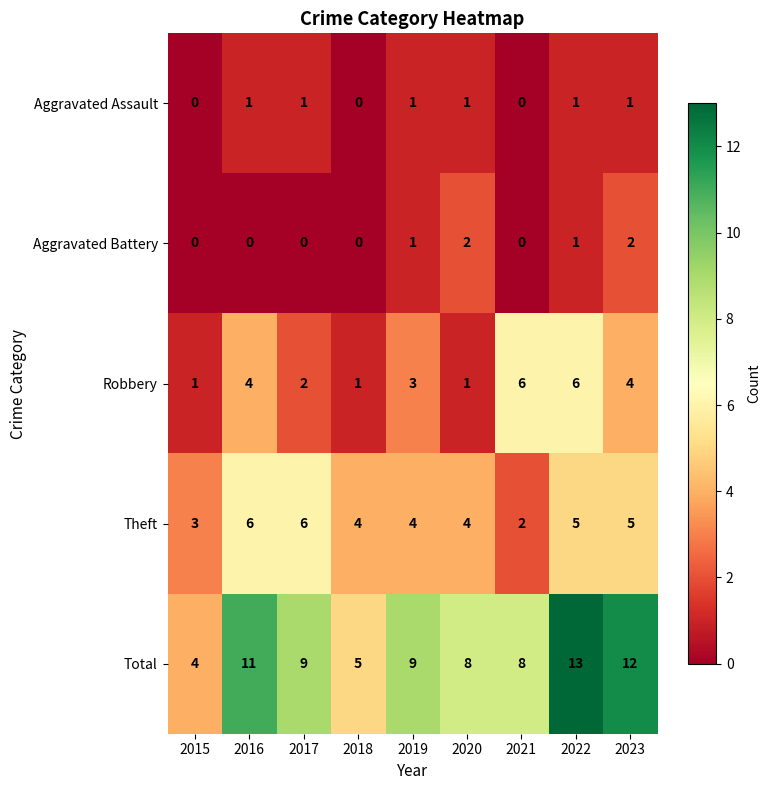

What is the highest value of the Theft series?

6